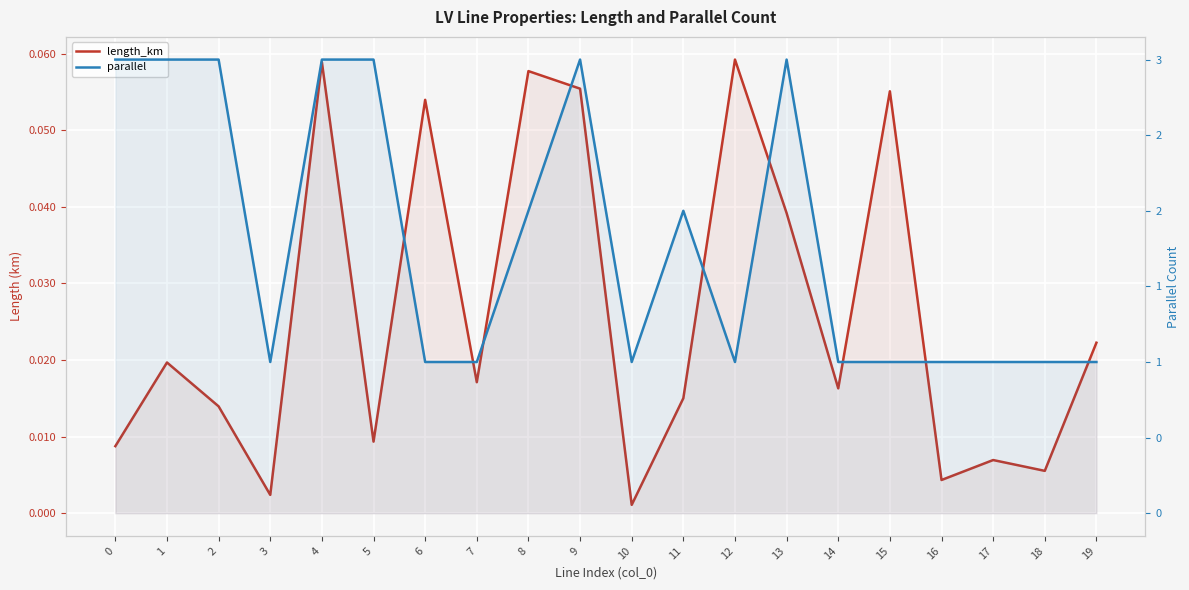

What is the difference between the maximum and minimum values in the length_km series?

0.1